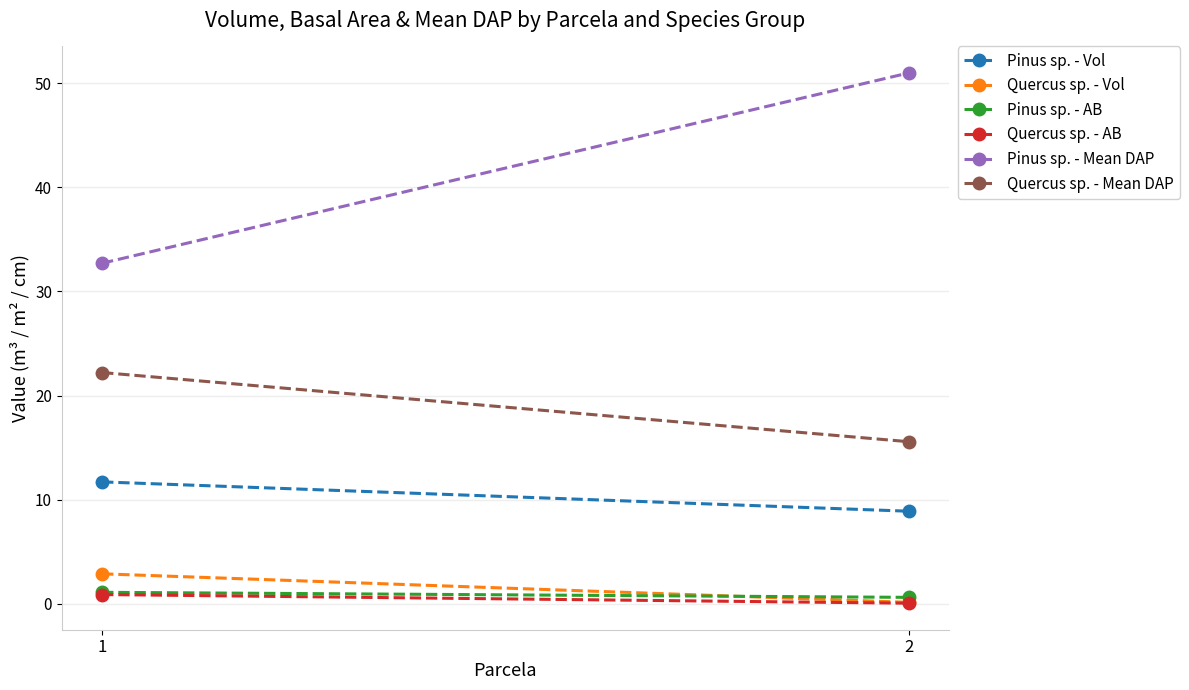

Reading left to right, what are all the values shown in this chart?

Pinus sp. - Vol: 1=11.7	2=8.9
Quercus sp. - Vol: 1=2.9	2=0.1
Pinus sp. - AB: 1=1.1	2=0.6
Quercus sp. - AB: 1=0.9	2=0.1
Pinus sp. - Mean DAP: 1=32.7	2=51.0
Quercus sp. - Mean DAP: 1=22.2	2=15.6